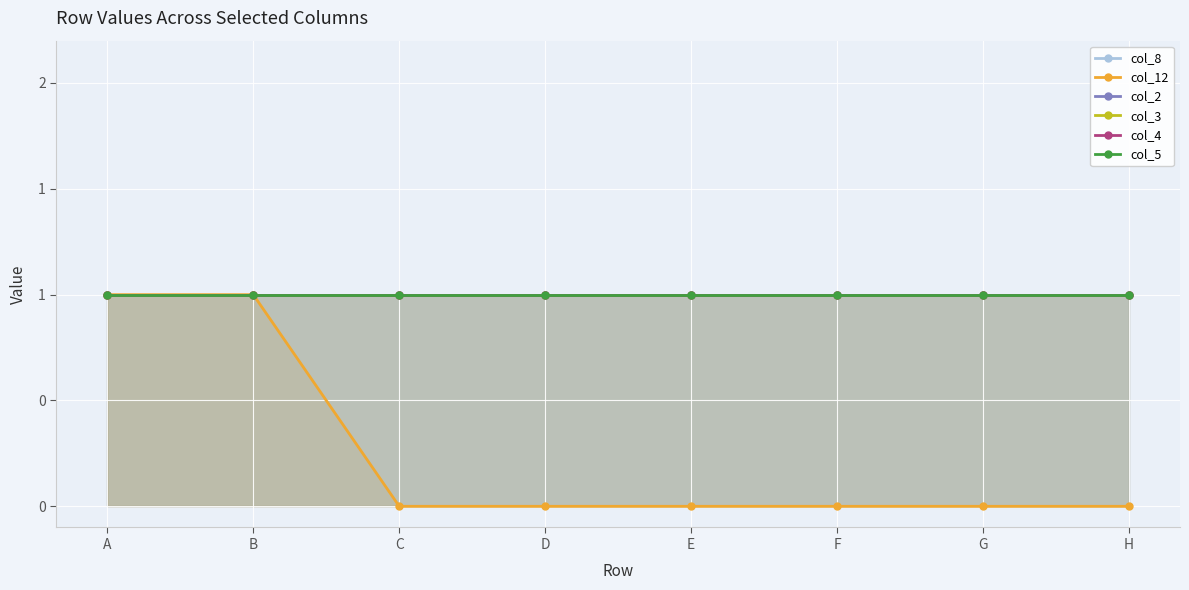

Count the number of categories in the chart.

8